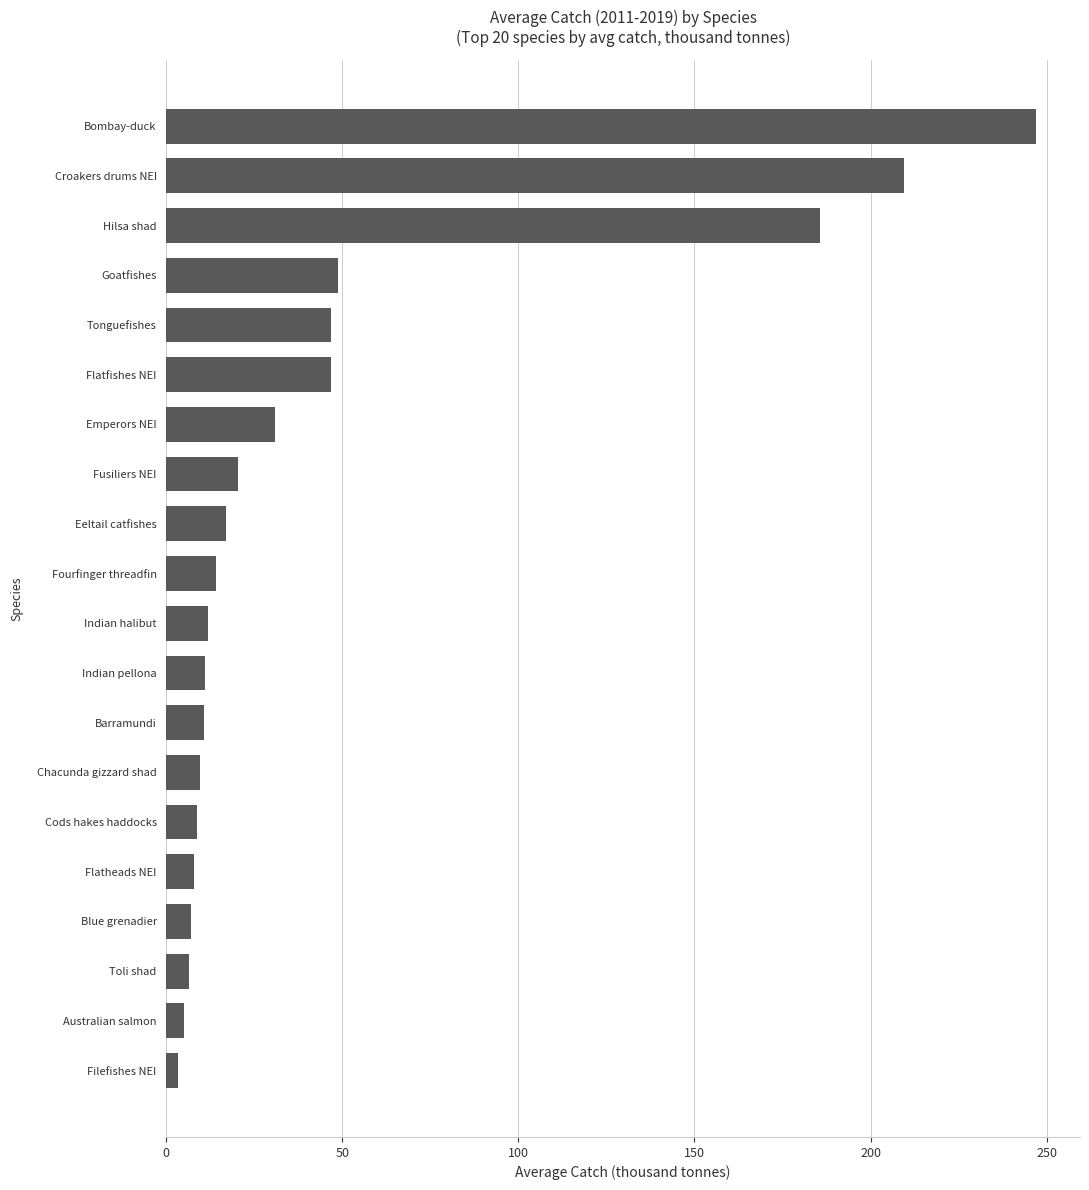

True or false: the data shows 247.1 at Bombay-duck.

True